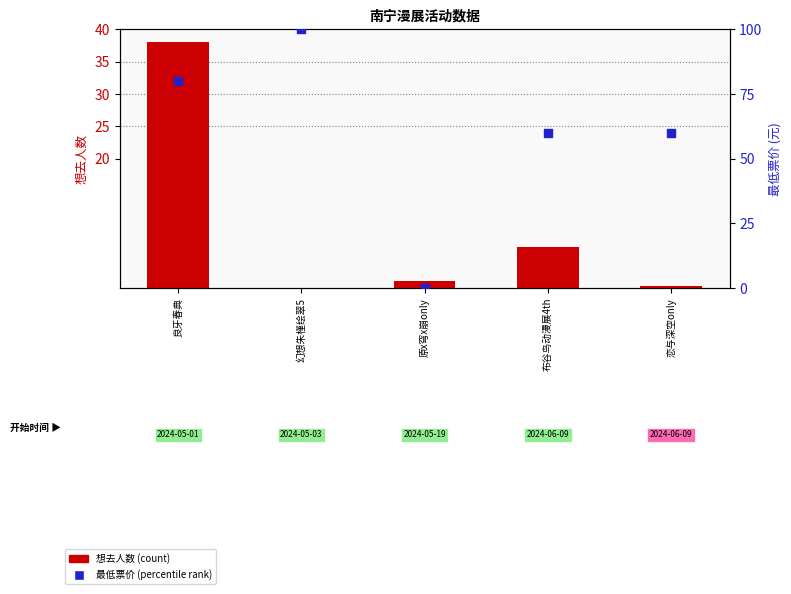

Which series contains the lowest Y value?

最低票价 (percentile rank within sample)